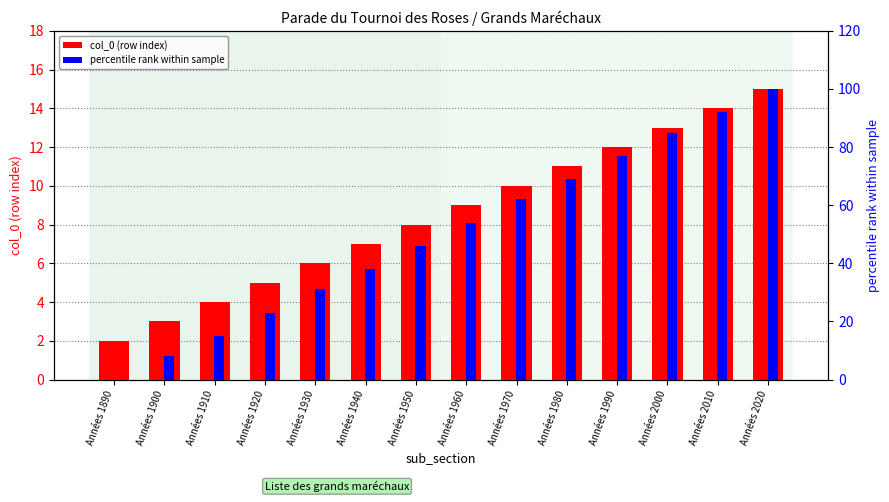

How many distinct data groups are displayed?

2